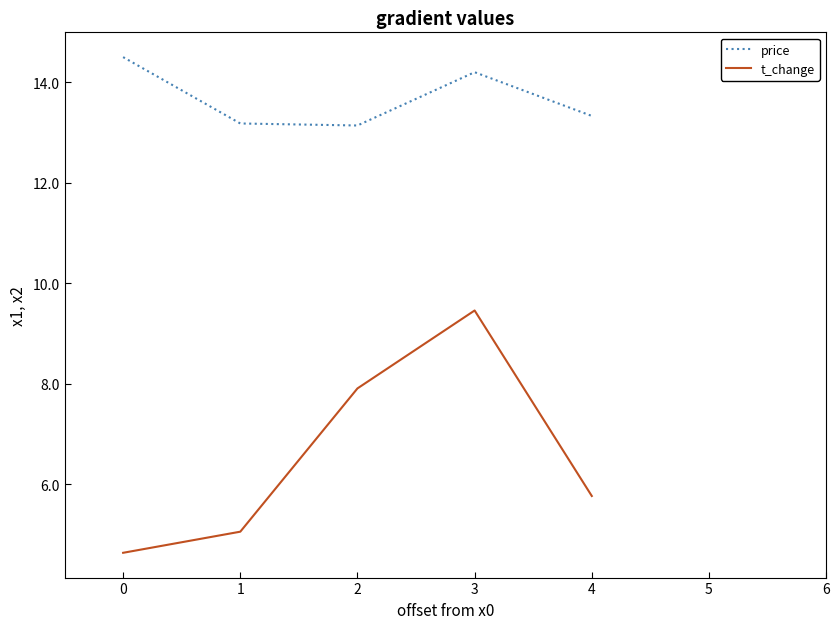

Which series changed the most between 1 and 2?

t_change